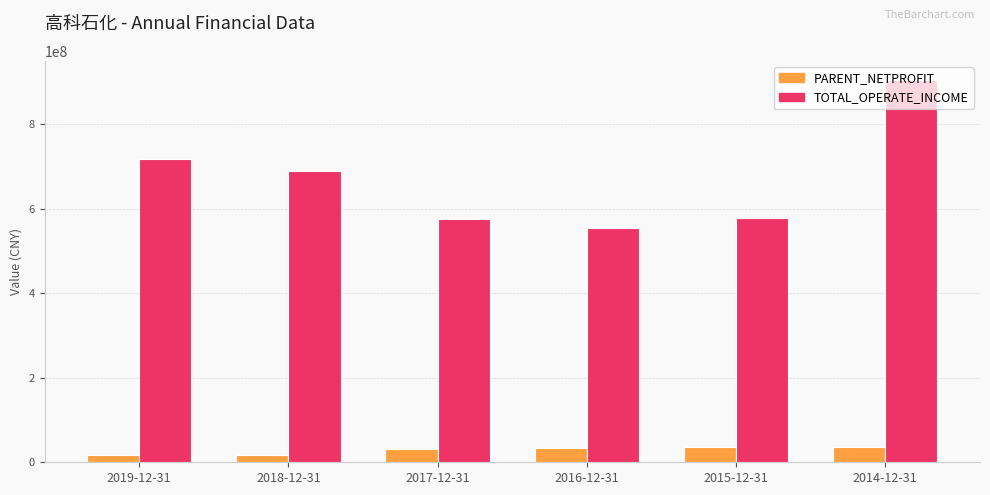

Read the TOTAL_OPERATE_INCOME value at 2019-12-31.

718364511.3